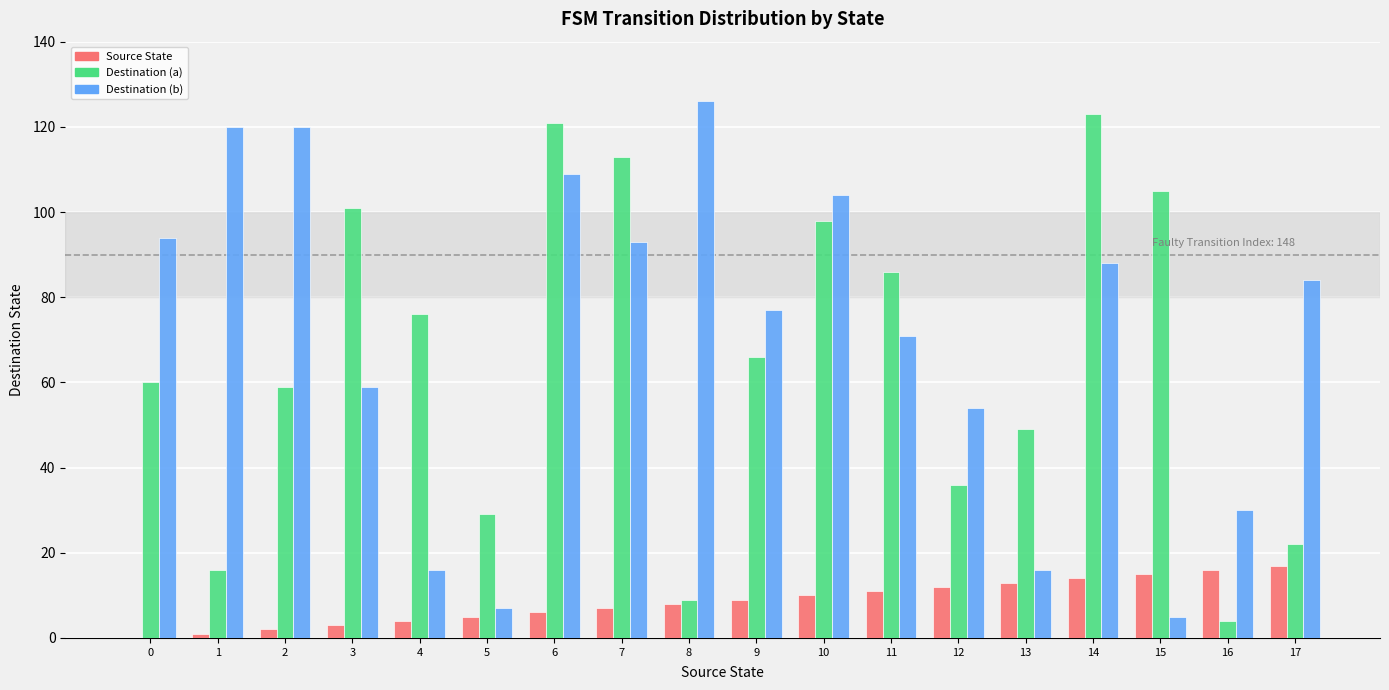

Reading left to right, list all the values displayed in this chart.

Source State: 0	1	2	3	4	5	6	7	8	9	10	11	12	13	14	15	16	17
Destination (a): 60	16	59	101	76	29	121	113	9	66	98	86	36	49	123	105	4	22
Destination (b): 94	120	120	59	16	7	109	93	126	77	104	71	54	16	88	5	30	84